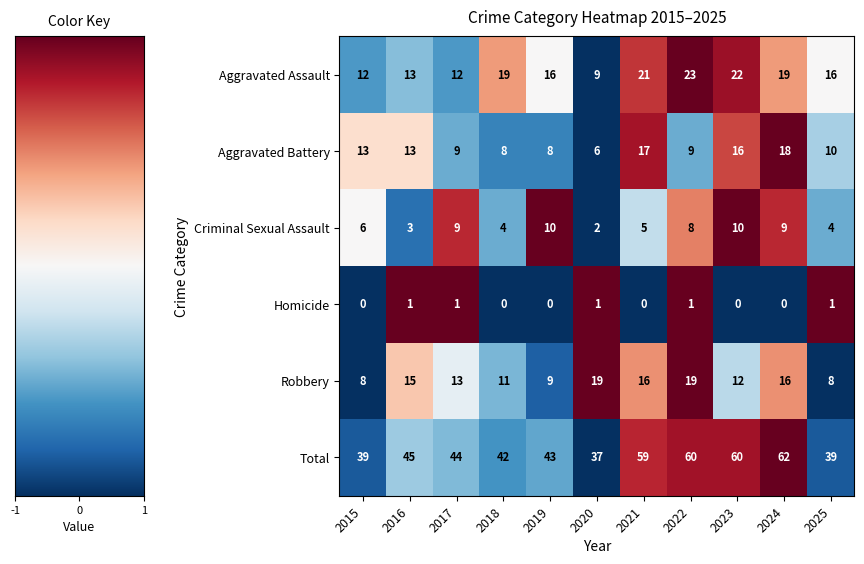

List the series in order of their peak value, lowest first.

Homicide, Criminal Sexual Assault, Aggravated Battery, Robbery, Aggravated Assault, Total